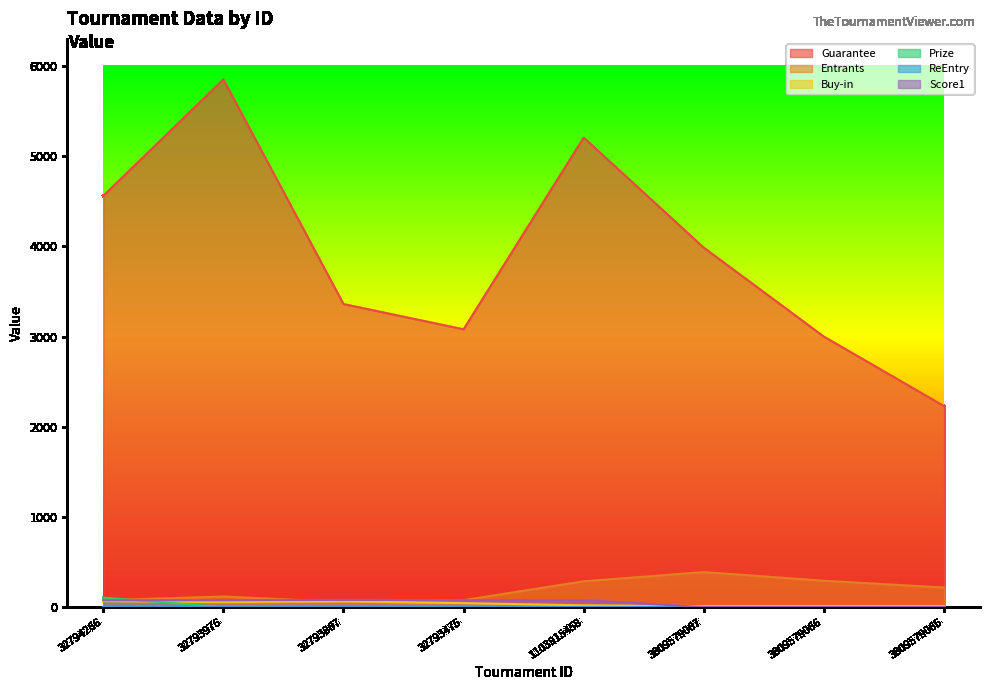

What is the difference between the maximum and second lowest values in the Buy-in series?

55